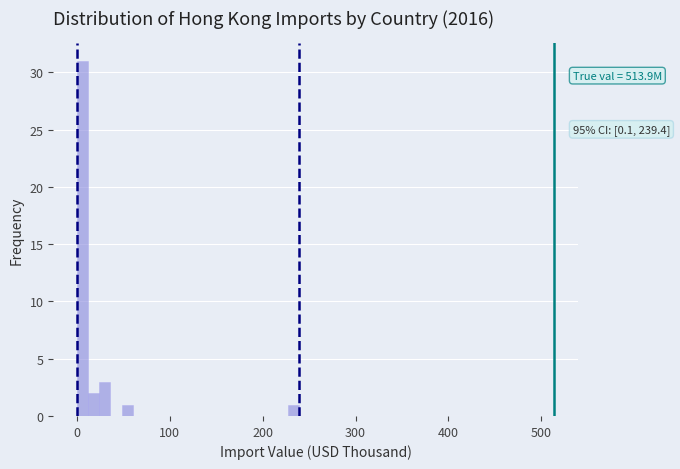

Around what value on the x-axis is the tallest bar? Give the approximate position of its centre, as read against the axis.

10